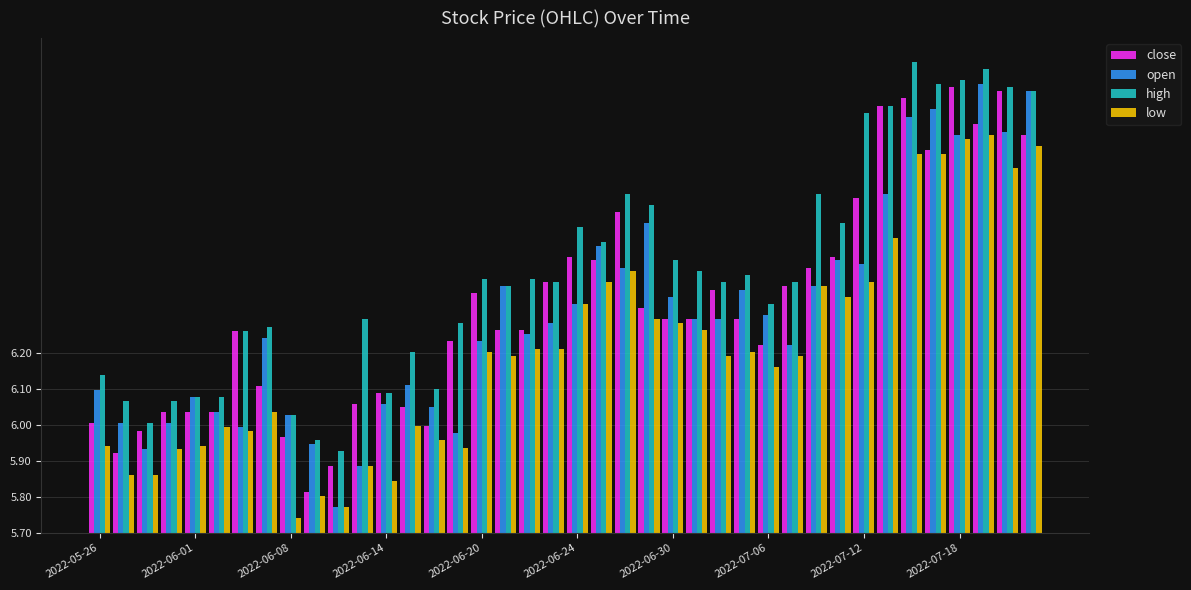

Which series has the widest spread of values?

open